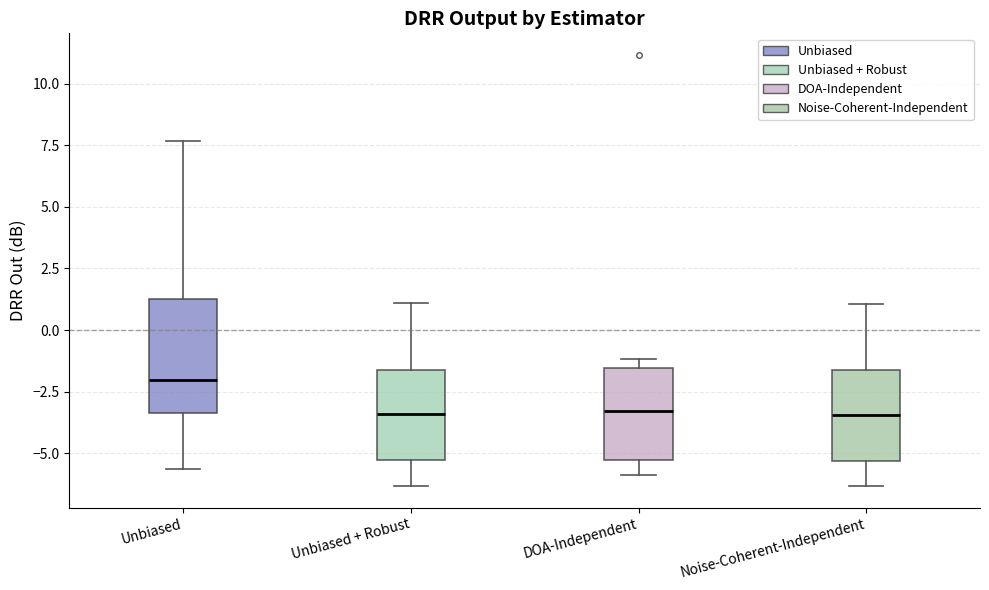

Where does the median line of the box for Noise-Coherent-Independent sit on the y-axis? The values are not printed on the chart, so give them approximately, as read against the axis.

-3.5